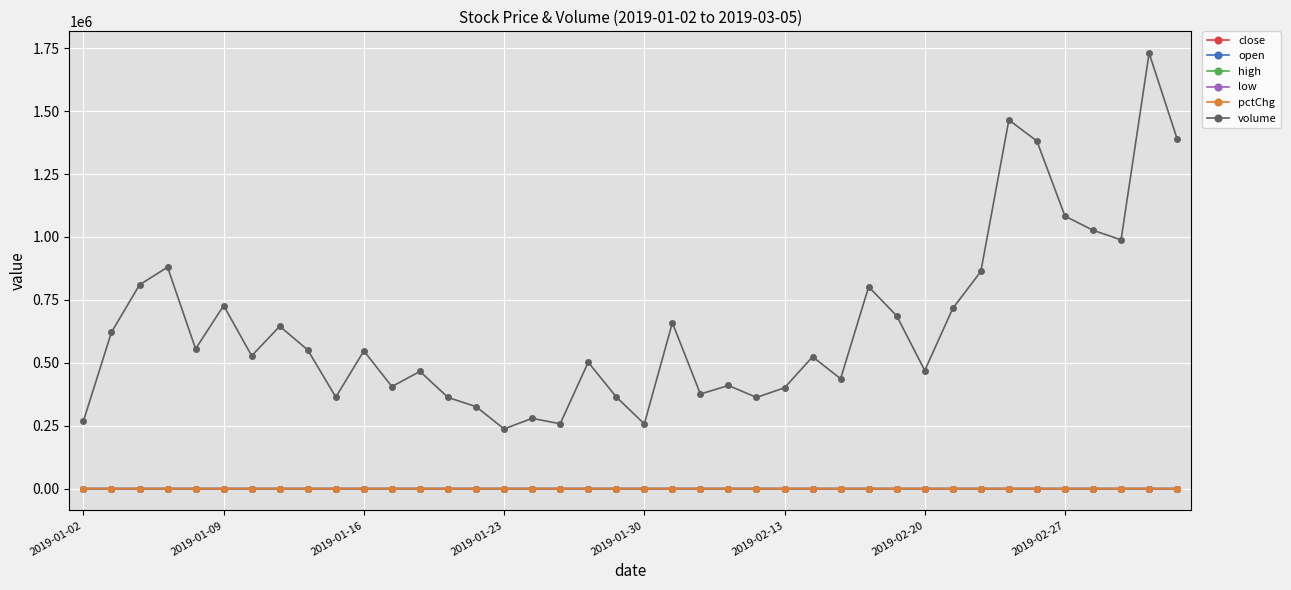

How many values in the close series exceed 20?

29